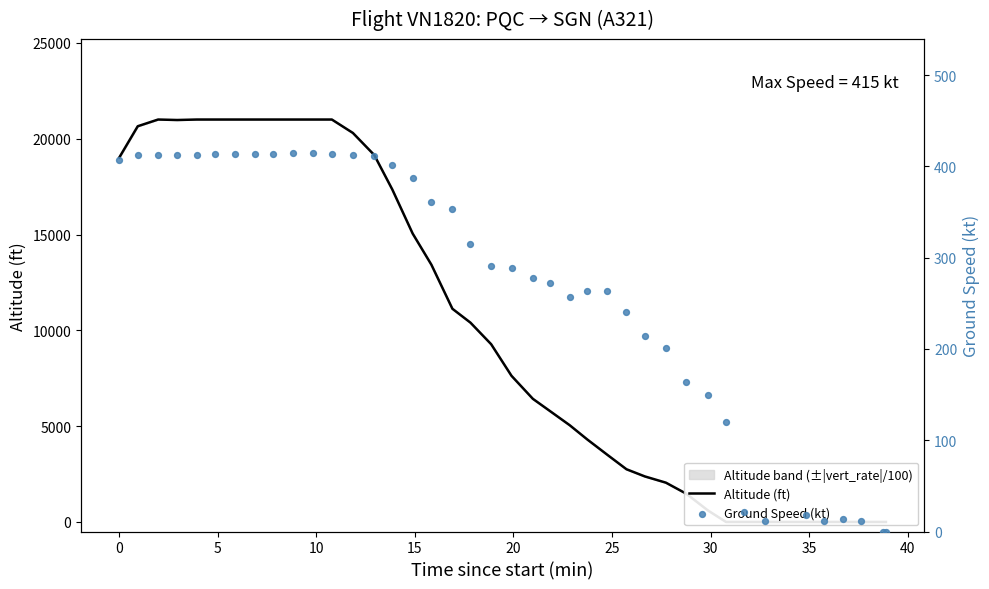

Is the value of ground_speed at 45 greater than the value of altitude at 23?

No